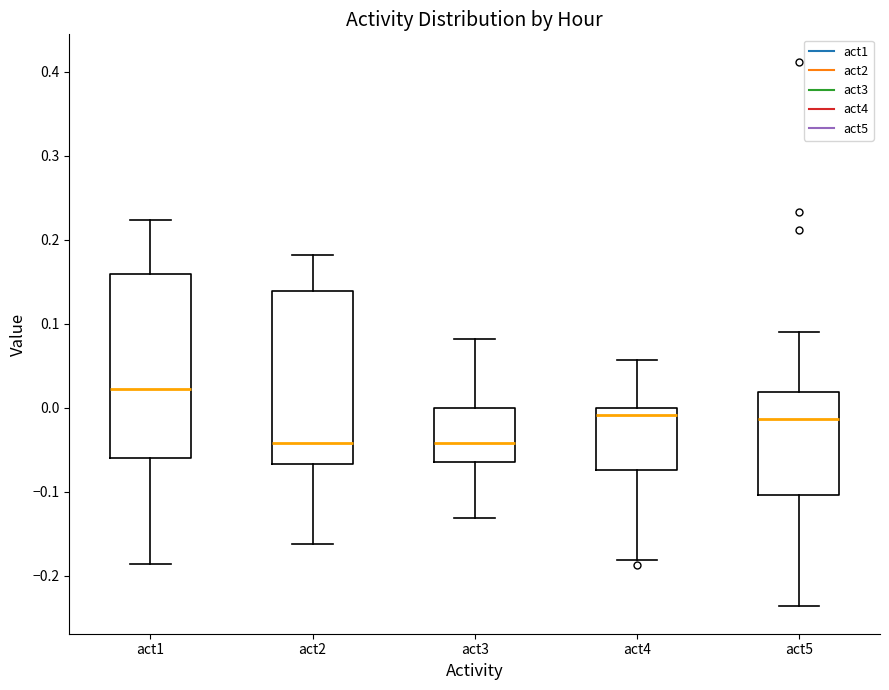

Which box is the tallest, from its lower edge to its upper edge?

act1